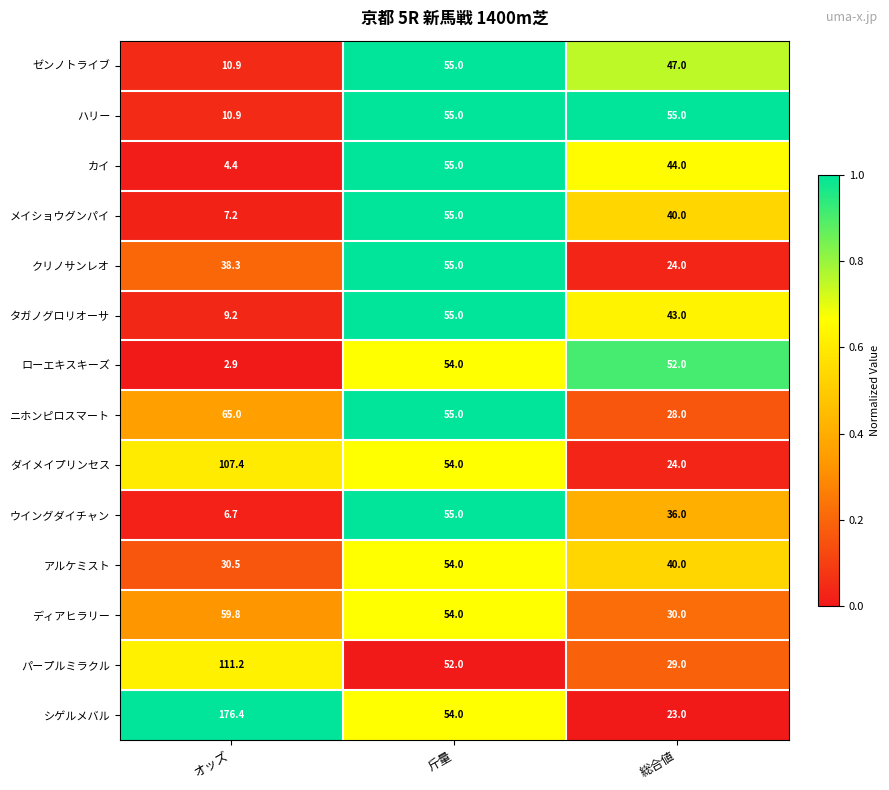

How many series are shown in this chart?

14